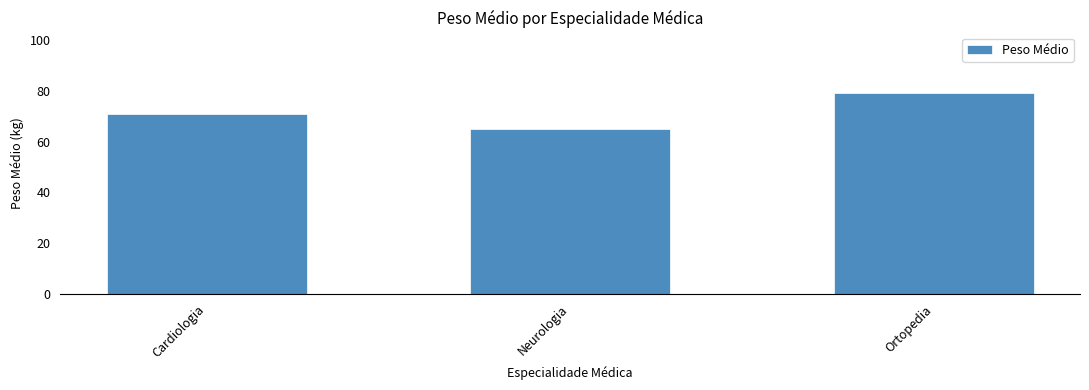

Between Neurologia and Ortopedia, which is larger?

Ortopedia